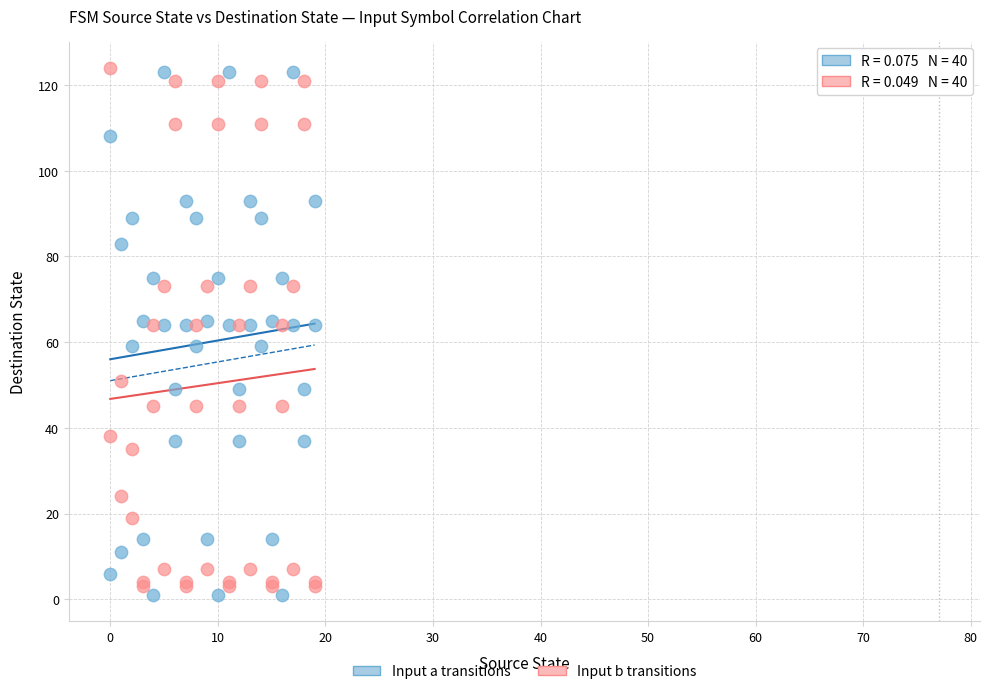

What is the X range (max minus min) for the scatter plot?

19